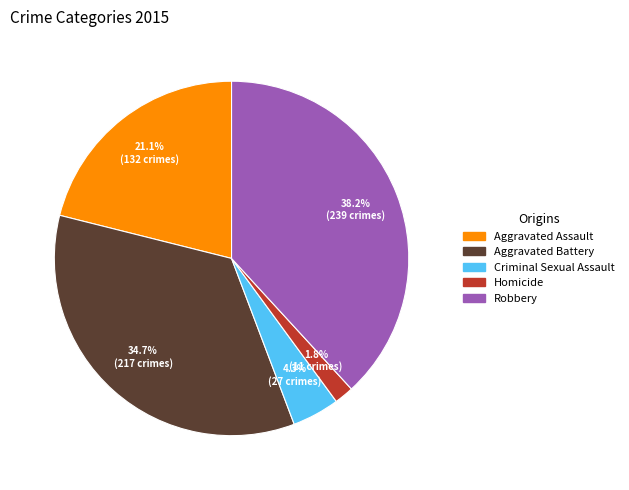

Which has a higher value, Homicide or Robbery?

Robbery